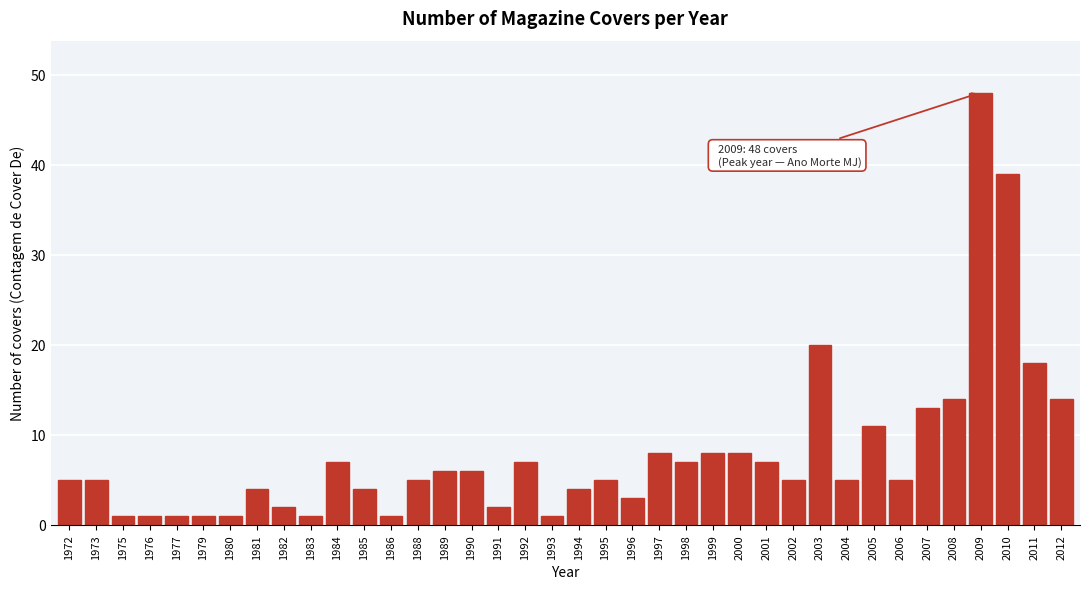

What is the average value?

8